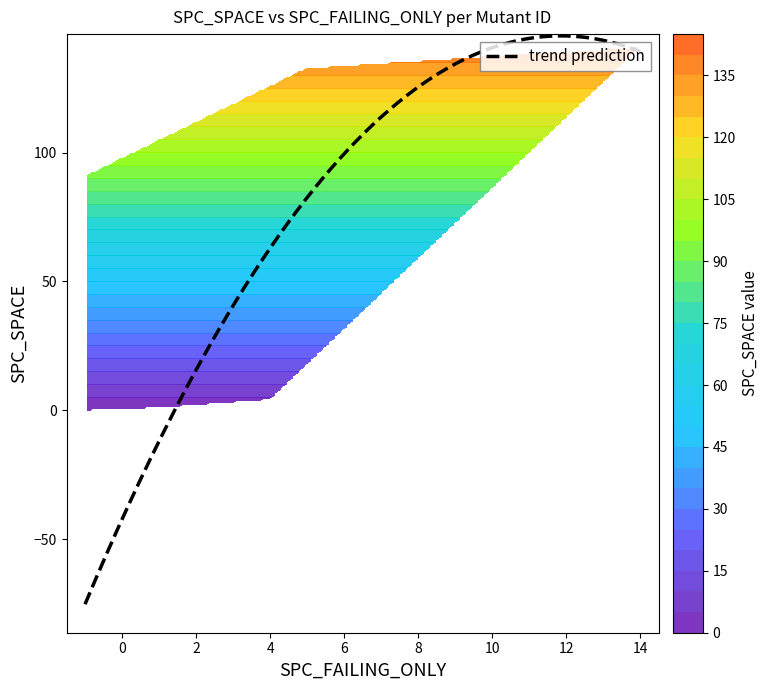

Reading right to left, list all the values displayed in this chart.

ID_25: SPC_SPACE=133	SPC_FAILING_ONLY=5
ID_24: SPC_SPACE=133	SPC_FAILING_ONLY=8
ID_192: SPC_SPACE=2	SPC_FAILING_ONLY=2
ID_179: SPC_SPACE=8	SPC_FAILING_ONLY=2
ID_112: SPC_SPACE=0	SPC_FAILING_ONLY=-1
ID_196: SPC_SPACE=141	SPC_FAILING_ONLY=14
ID_185: SPC_SPACE=7	SPC_FAILING_ONLY=2
ID_81: SPC_SPACE=63	SPC_FAILING_ONLY=-1
ID_47: SPC_SPACE=0	SPC_FAILING_ONLY=-1
ID_232: SPC_SPACE=1	SPC_FAILING_ONLY=1
ID_2: SPC_SPACE=109	SPC_FAILING_ONLY=7
ID_36: SPC_SPACE=105	SPC_FAILING_ONLY=8
ID_261: SPC_SPACE=4	SPC_FAILING_ONLY=4
ID_226: SPC_SPACE=4	SPC_FAILING_ONLY=2
ID_233: SPC_SPACE=4	SPC_FAILING_ONLY=2
ID_259: SPC_SPACE=4	SPC_FAILING_ONLY=1
ID_3: SPC_SPACE=117	SPC_FAILING_ONLY=6
ID_183: SPC_SPACE=8	SPC_FAILING_ONLY=1
ID_5: SPC_SPACE=124	SPC_FAILING_ONLY=5
ID_186: SPC_SPACE=2	SPC_FAILING_ONLY=2
ID_44: SPC_SPACE=109	SPC_FAILING_ONLY=8
ID_80: SPC_SPACE=91	SPC_FAILING_ONLY=-1